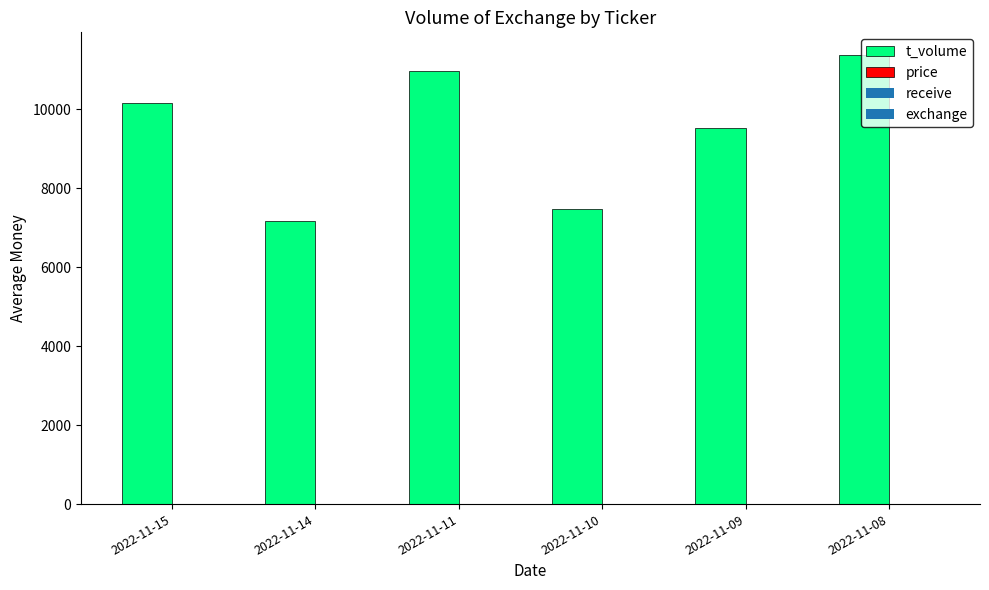

Which series has the widest spread of values?

t_volume